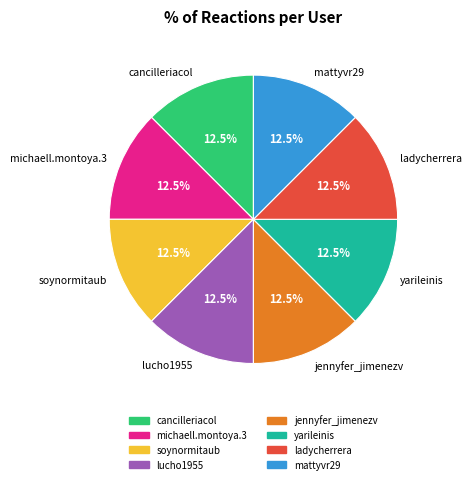

Is it true that cancilleriacol is 1% of the pie?

False